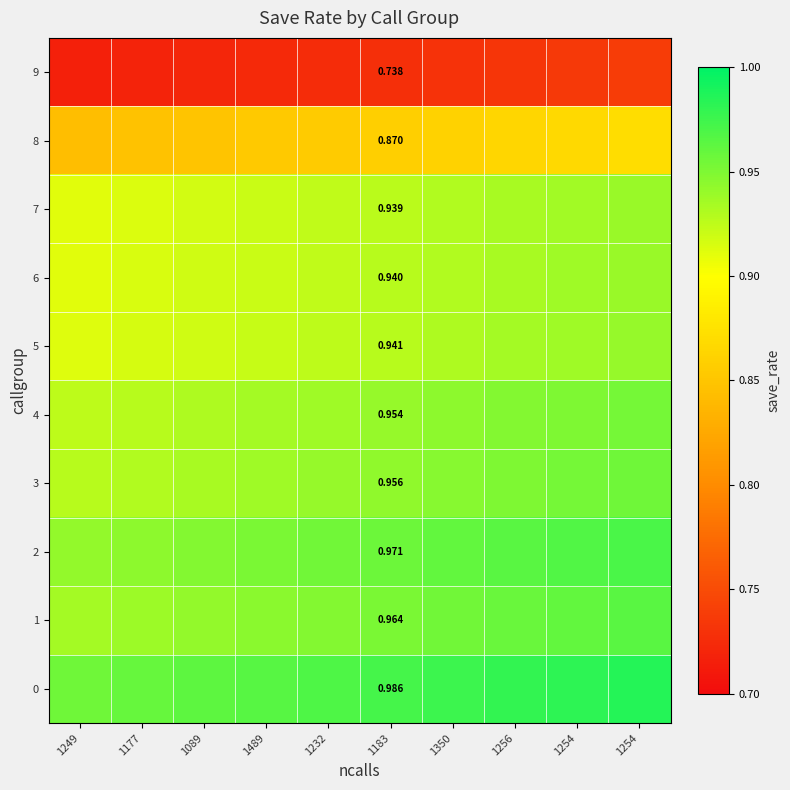

The value of 5 at 1256 is 1.5. True or false?

False